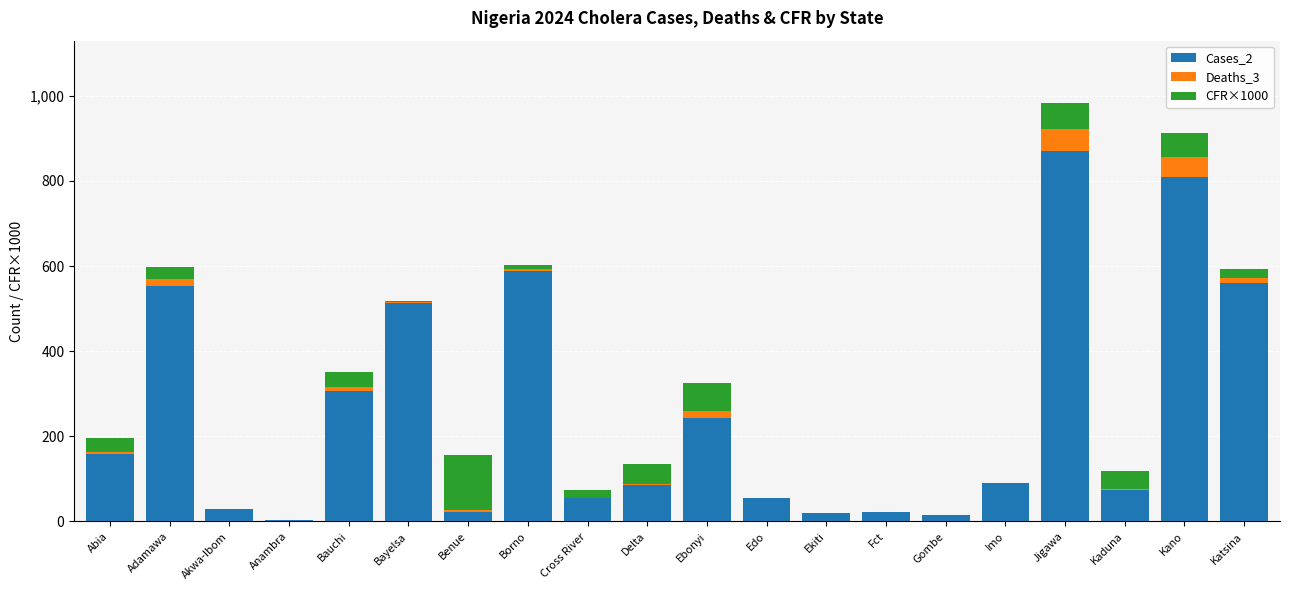

Is it true that Cases_2 equals 837 at Bayelsa?

False